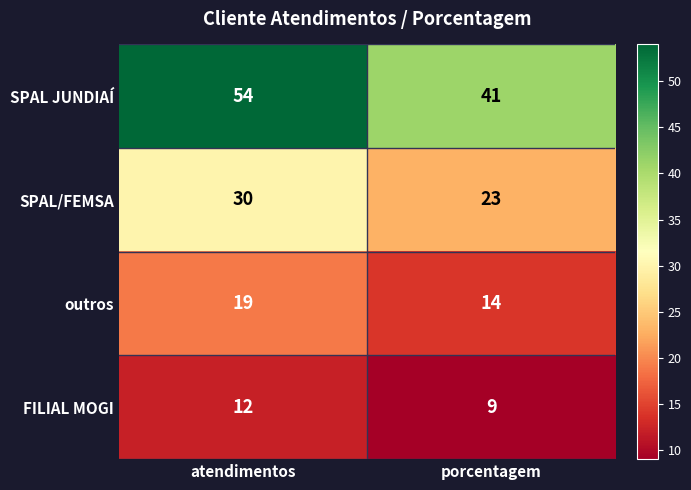

Rank the series by their average value, from lowest to highest.

FILIAL MOGI, outros, SPAL/FEMSA, SPAL JUNDIAÍ